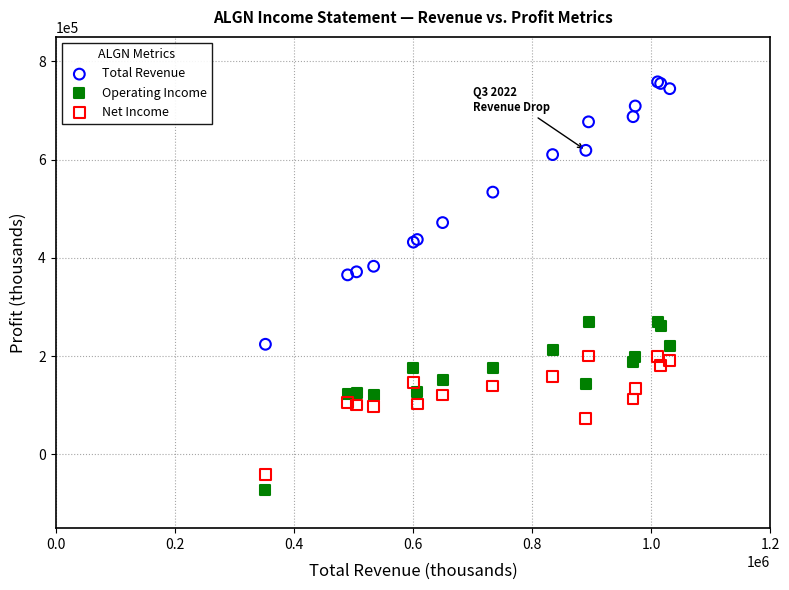

In the Total Revenue series, what Y value is closest to 491400?

472000